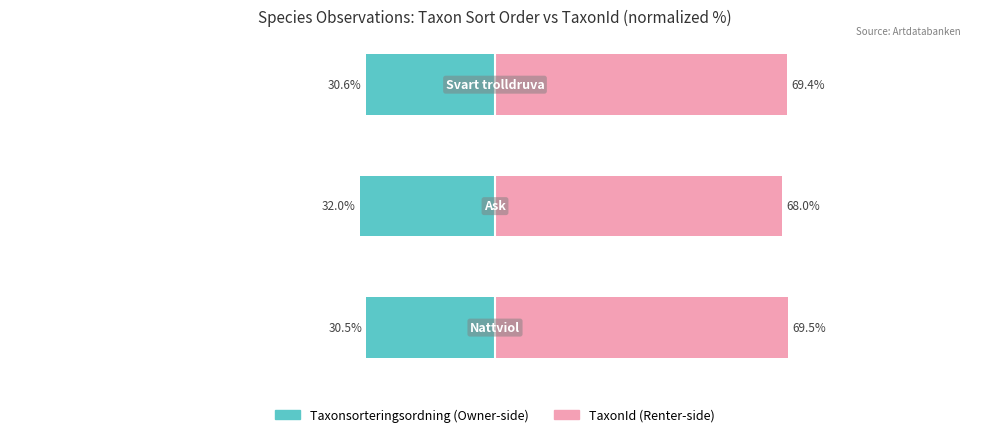

What is the value of the Taxonsorteringsordning bar at the 2nd from the left?

-32.0